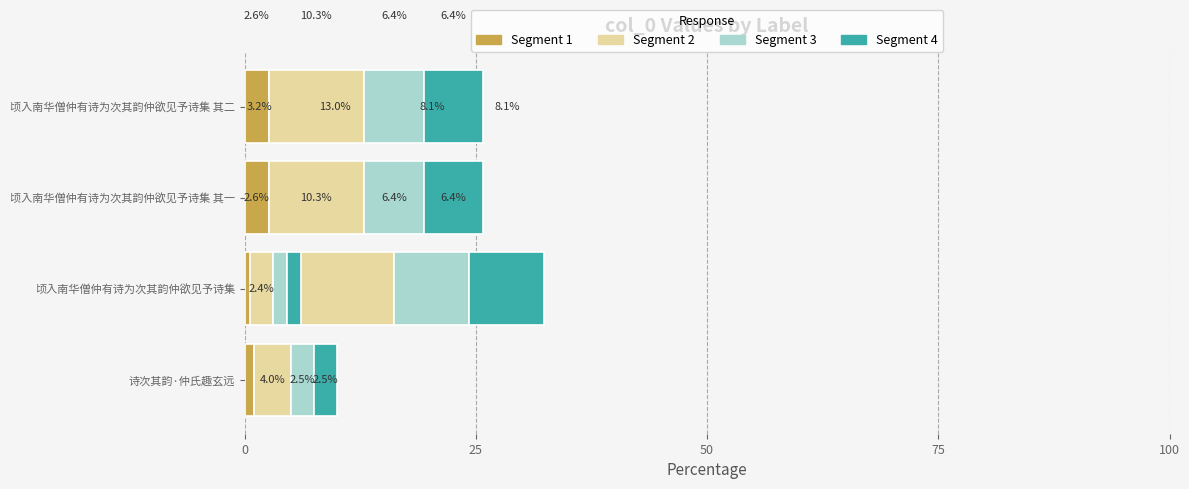

Which series has the largest total across all categories?

Segment 2